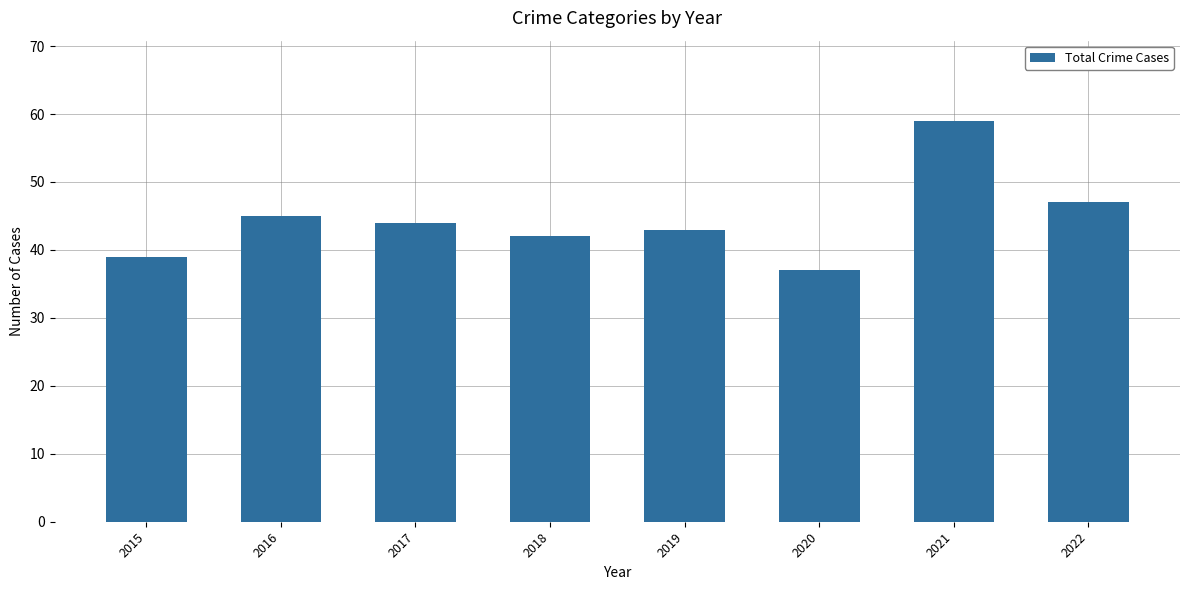

What is the change in value from 2019 to 2022?

+4